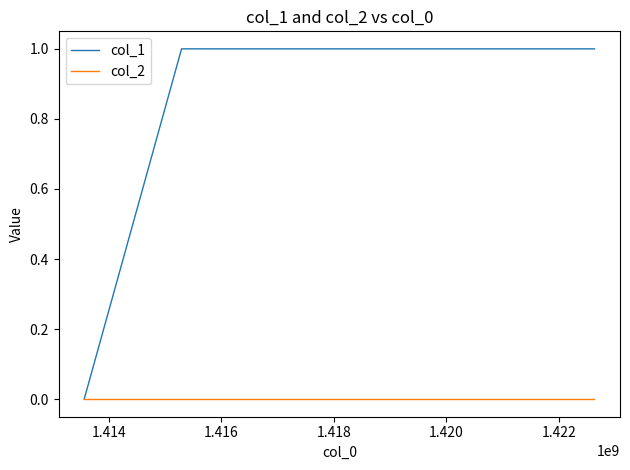

Is this an area chart (filled region under the line)?

No